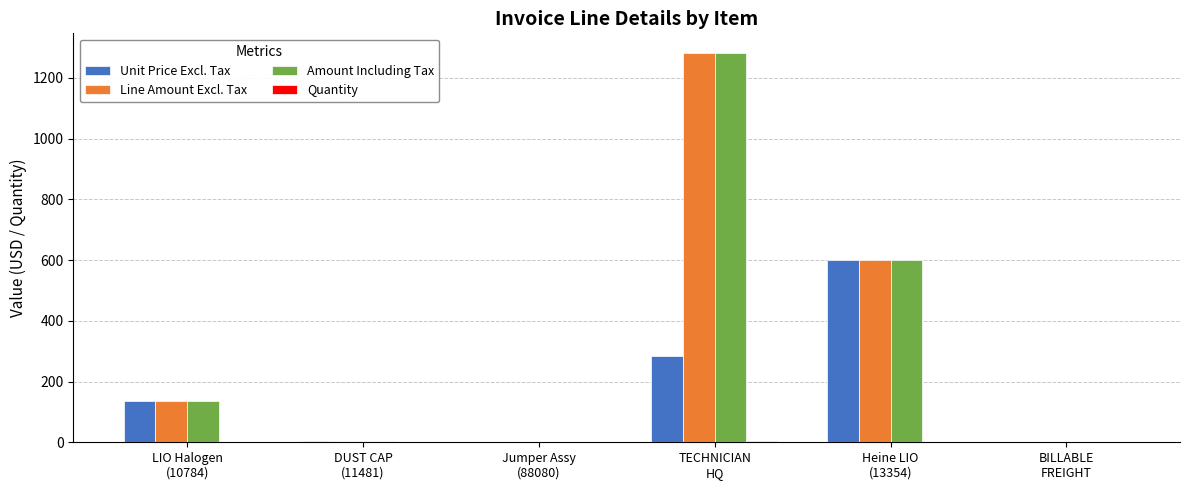

What is the sum of the Amount Including Tax values at Heine LIO
(13354) and Jumper Assy
(88080)?

600.0